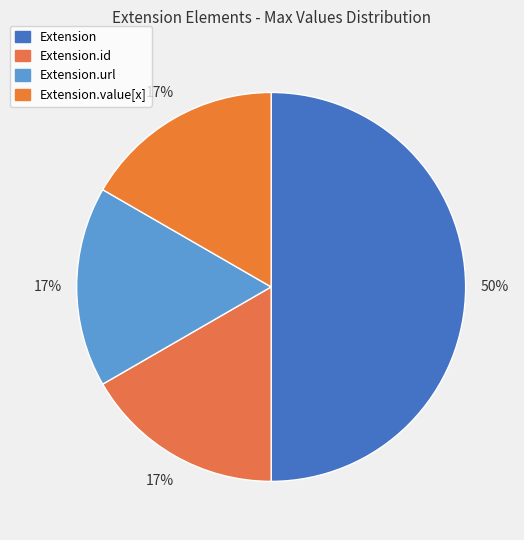

How many slices are in this pie chart?

4